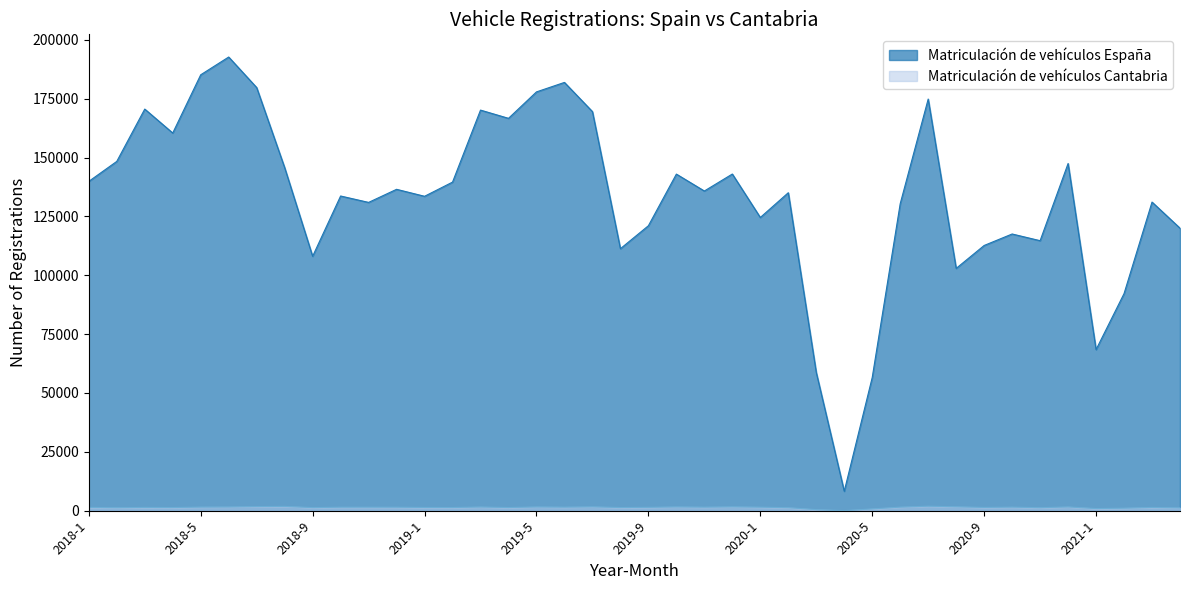

What is the sum of all Matriculación de vehículos España values?

5319937